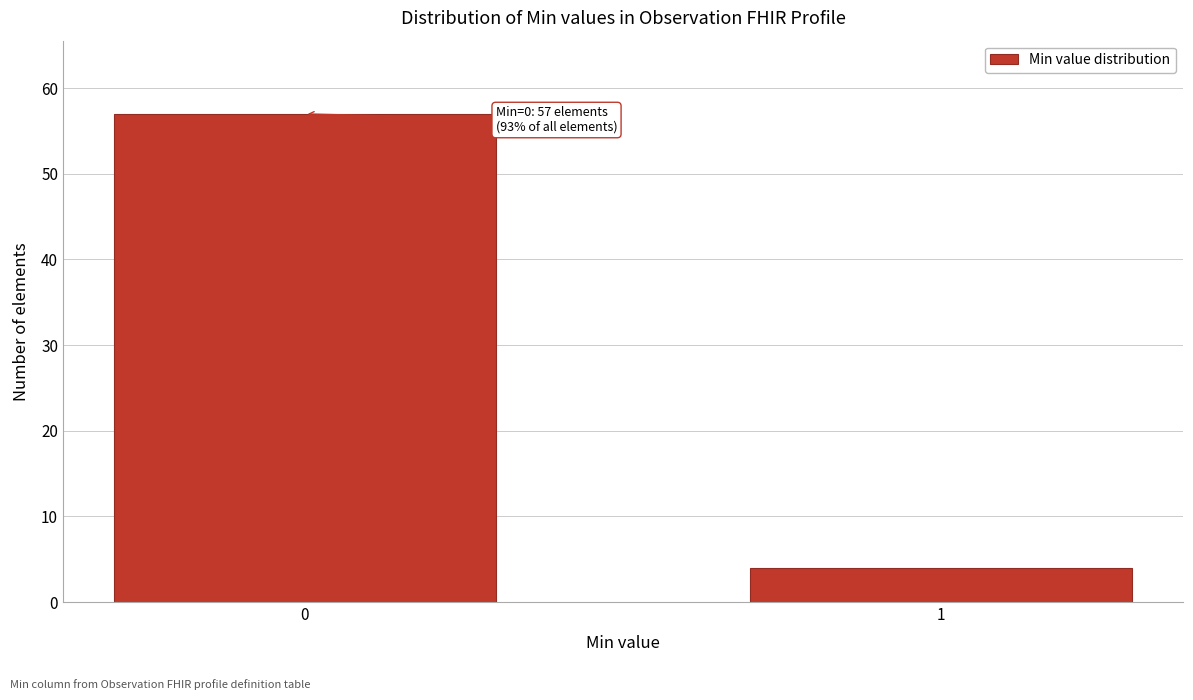

Reading left to right, list all the values displayed in this chart.

57	4